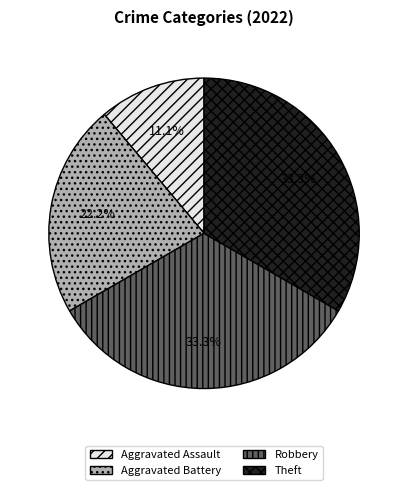

What percentage is the Aggravated Battery slice, to the nearest percent?

22%